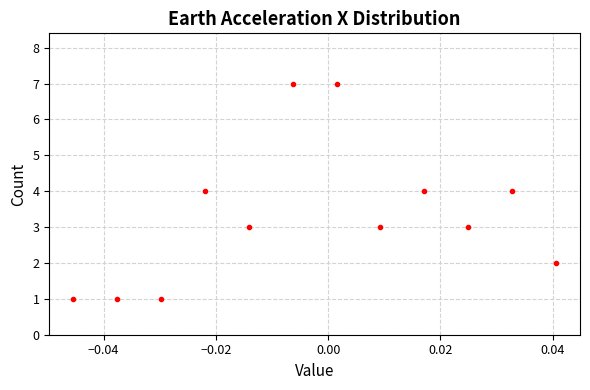

What is the range of Y values (max minus min)?

6